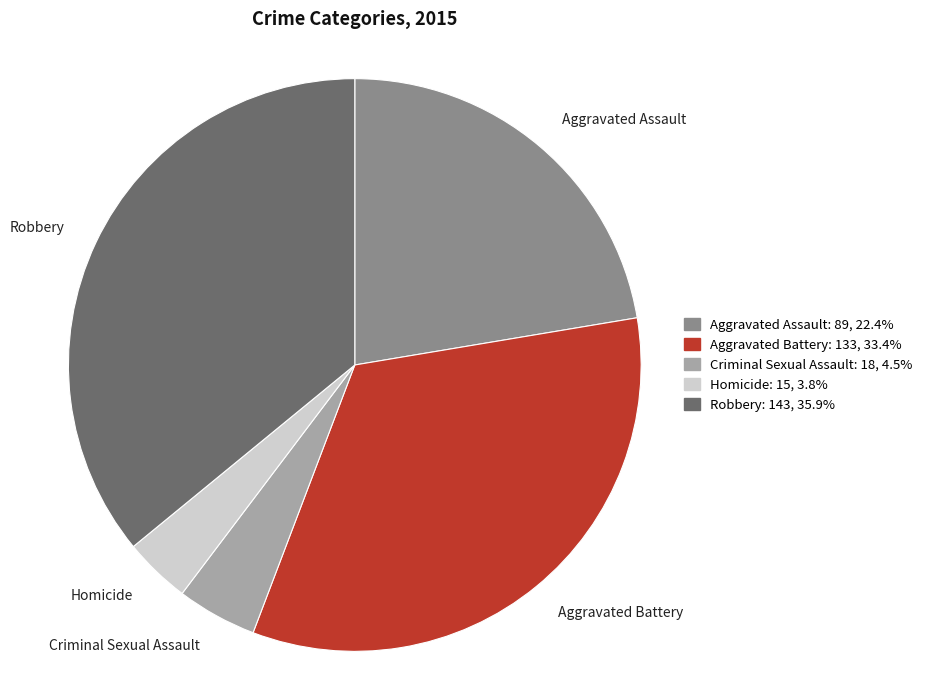

Rank the categories by value from lowest to highest.

Homicide, Criminal Sexual Assault, Aggravated Assault, Aggravated Battery, Robbery